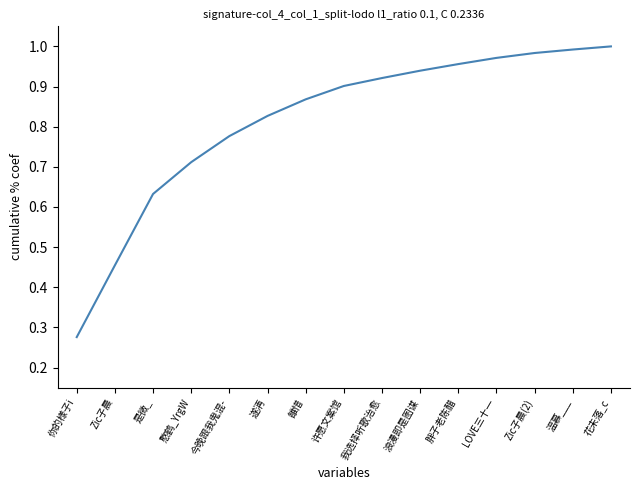

Is it true that the value at 我选择听歌治愈 is 0.9?

True